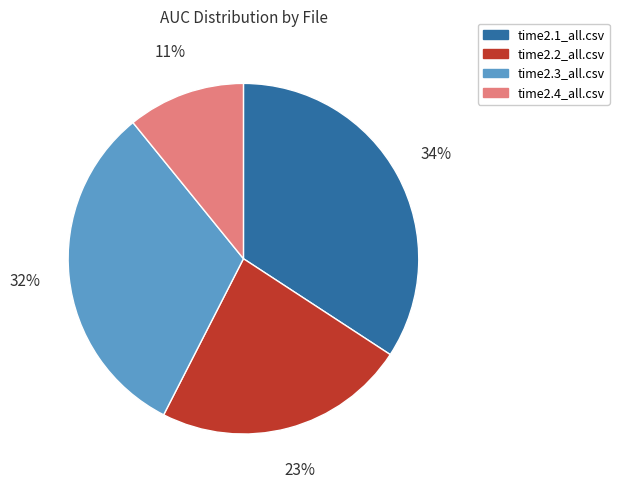

Is it true that time2.3_all.csv is 37% of the pie?

False